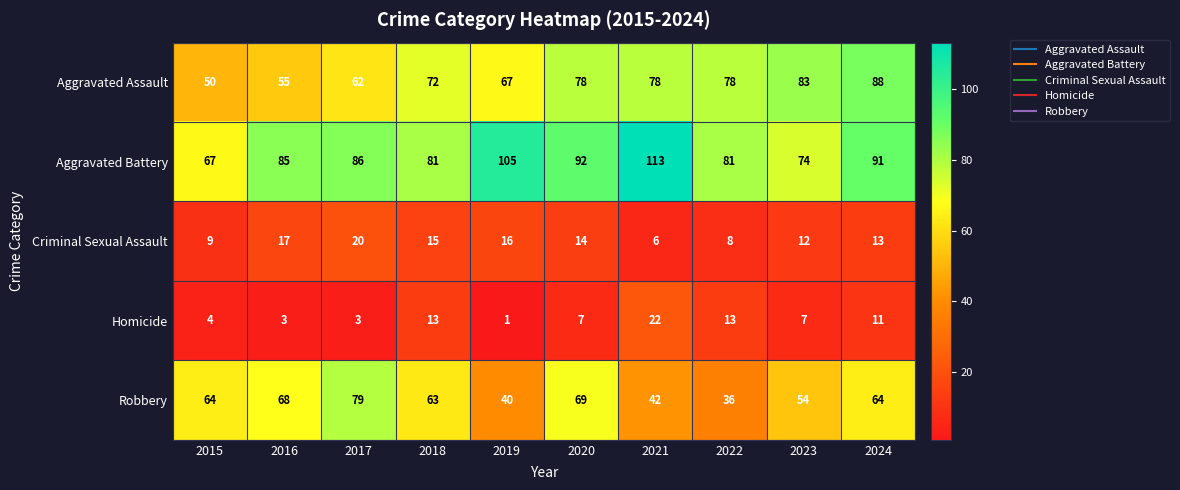

Which category has the lowest value in the Robbery series?

2022